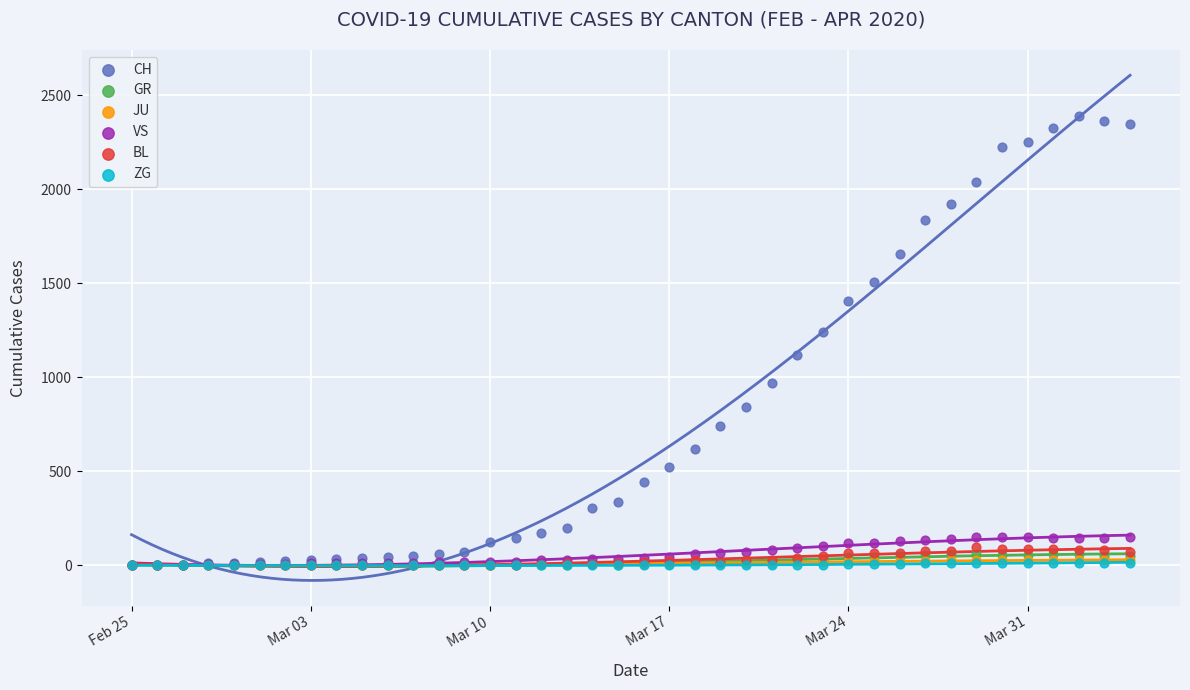

Which series reaches the minimum Y coordinate?

CH